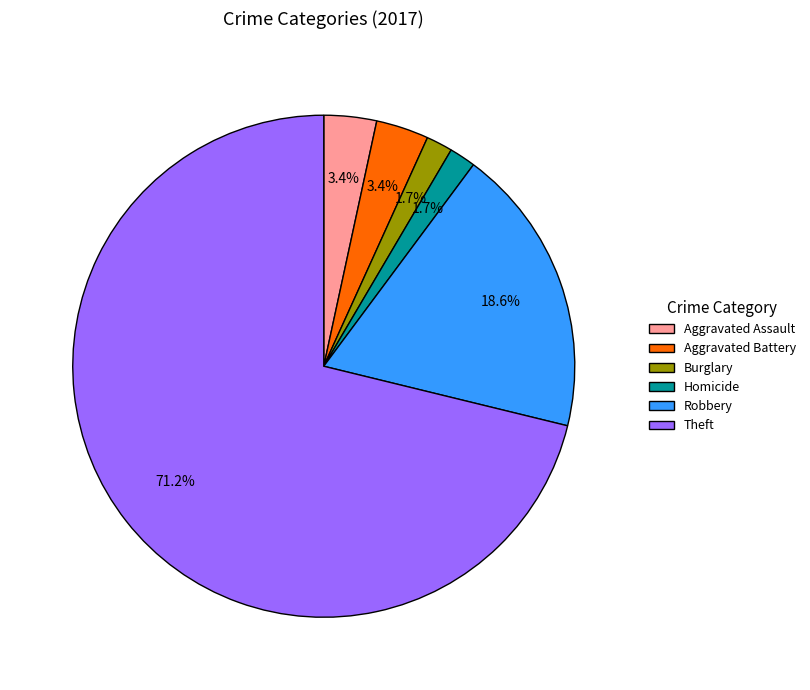

Approximately how many times larger is the value at Aggravated Assault compared to Homicide?

2.0